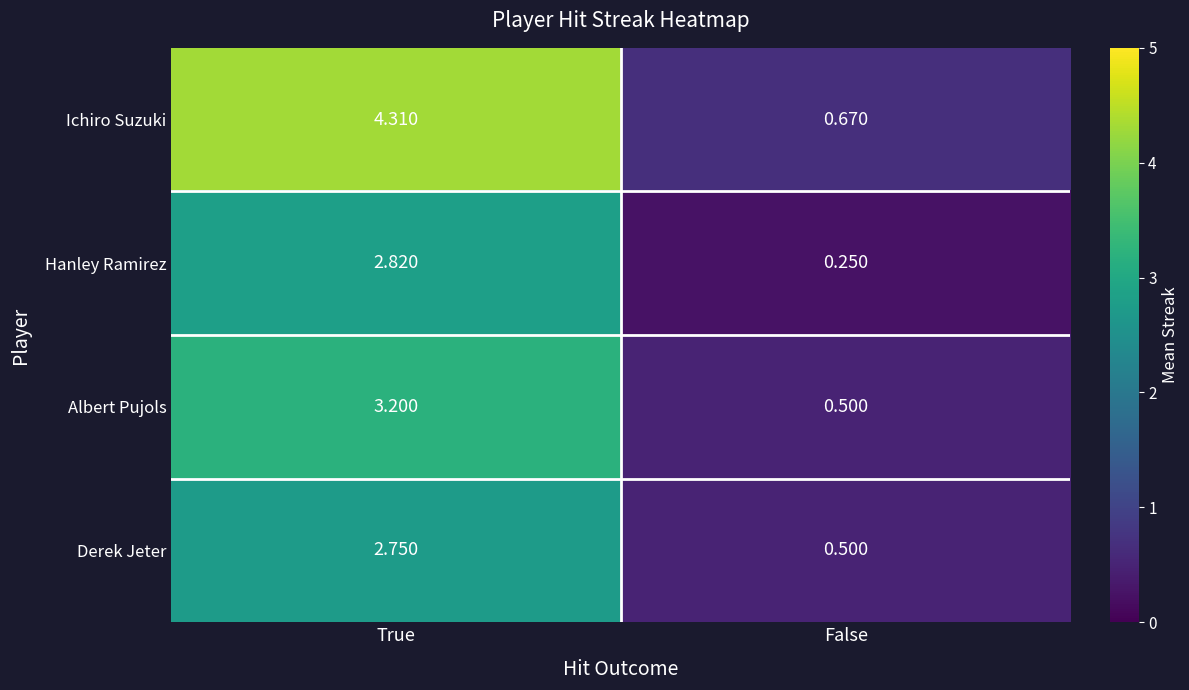

At which category does the chart reach its minimum across all series?

False